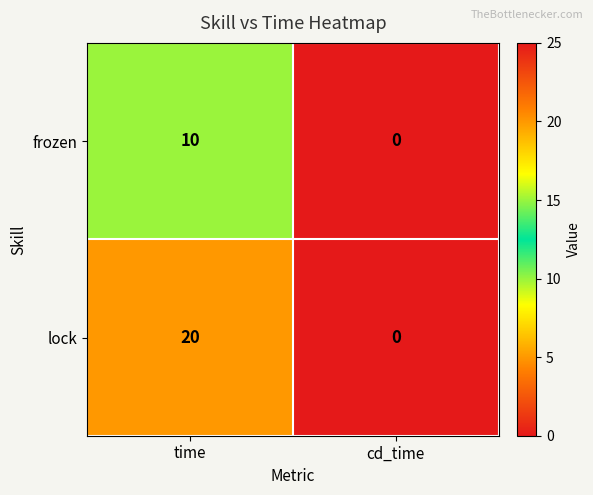

Which label corresponds to the largest value in the chart?

time